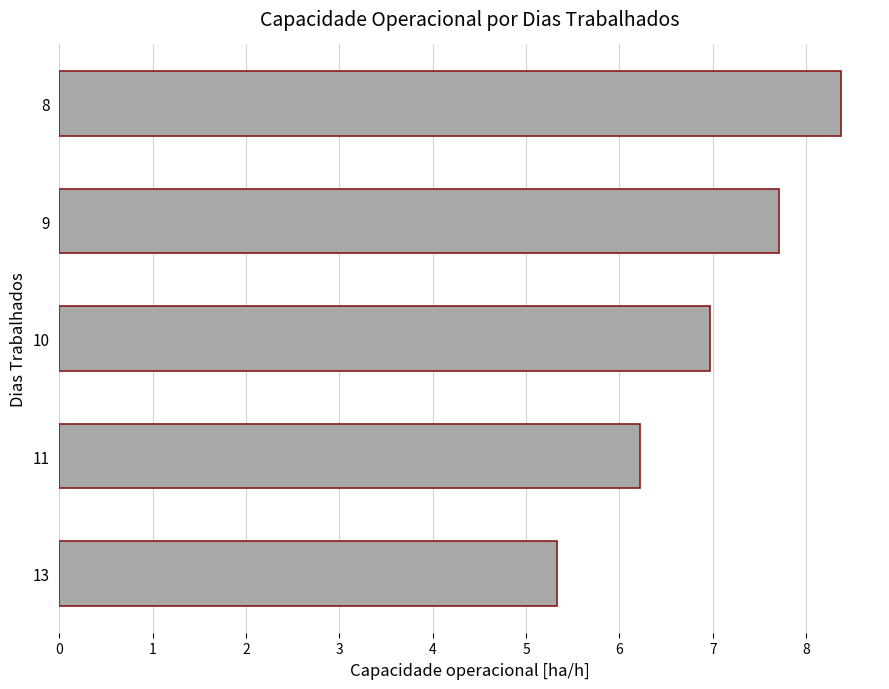

What is the minimum value shown in the chart?

5.3